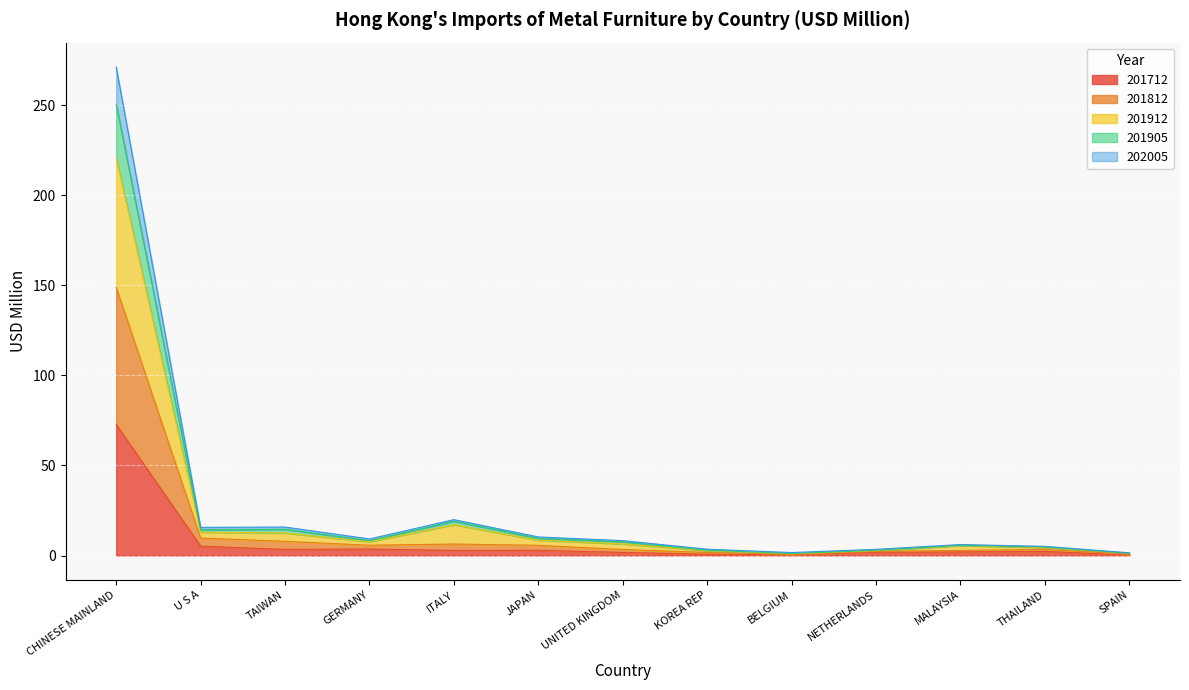

At which category does 201905 reach its first local valley?

U S A